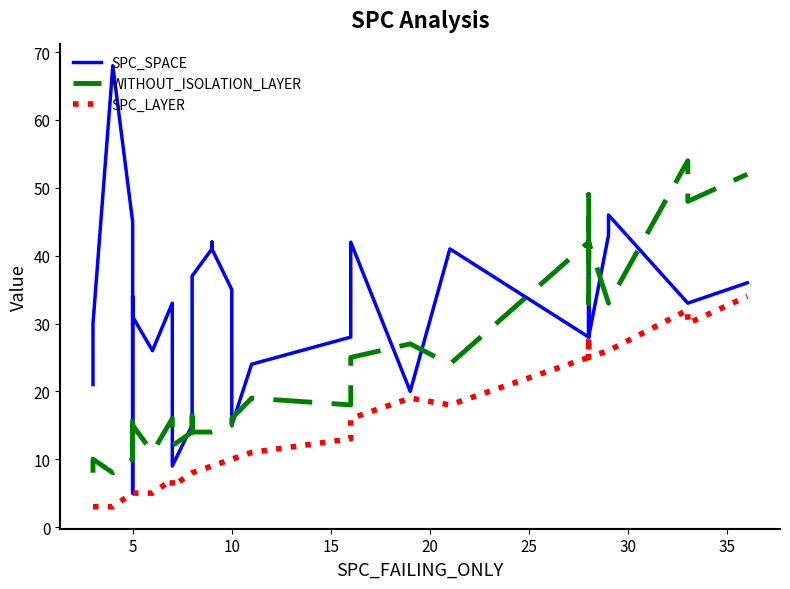

What is the label of the 15th point from the right?

25